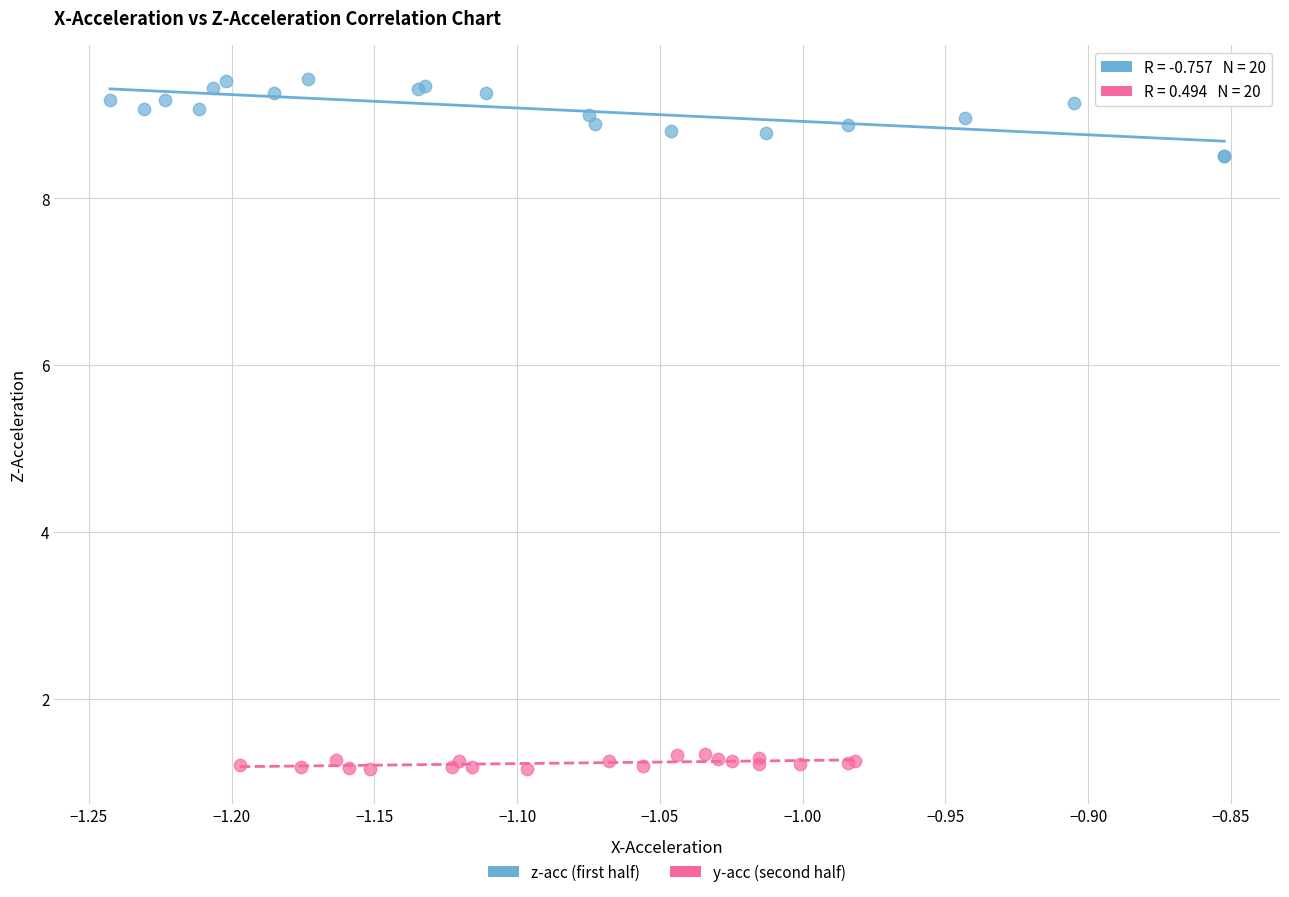

Which series reaches the minimum Y coordinate?

y-acc (second half)